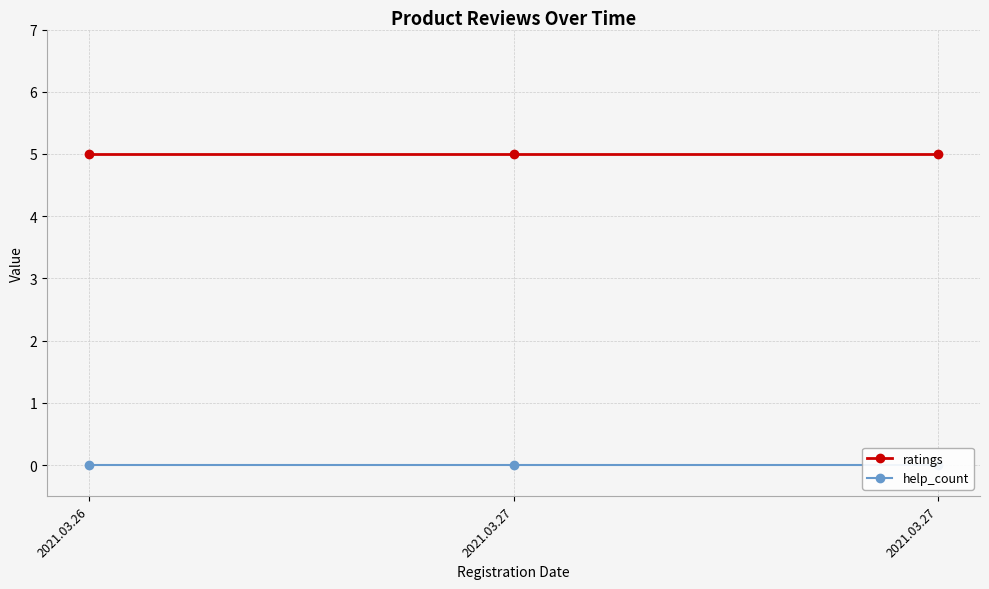

Which category has the highest value across all series?

2021.03.26